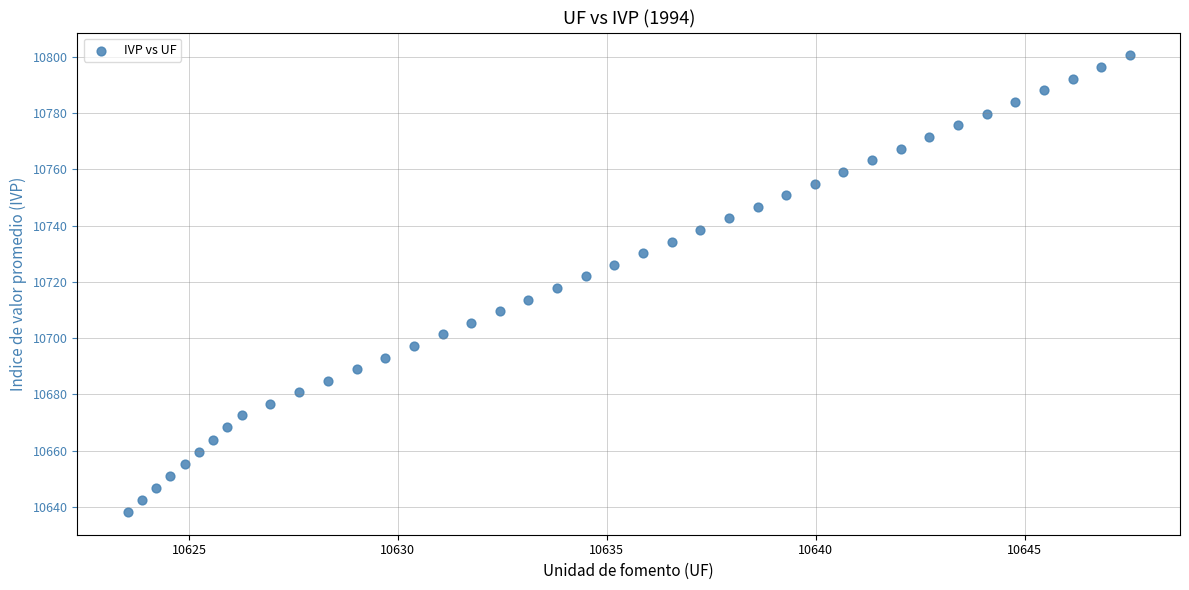

What is the range of X values (max minus min)?

24.0